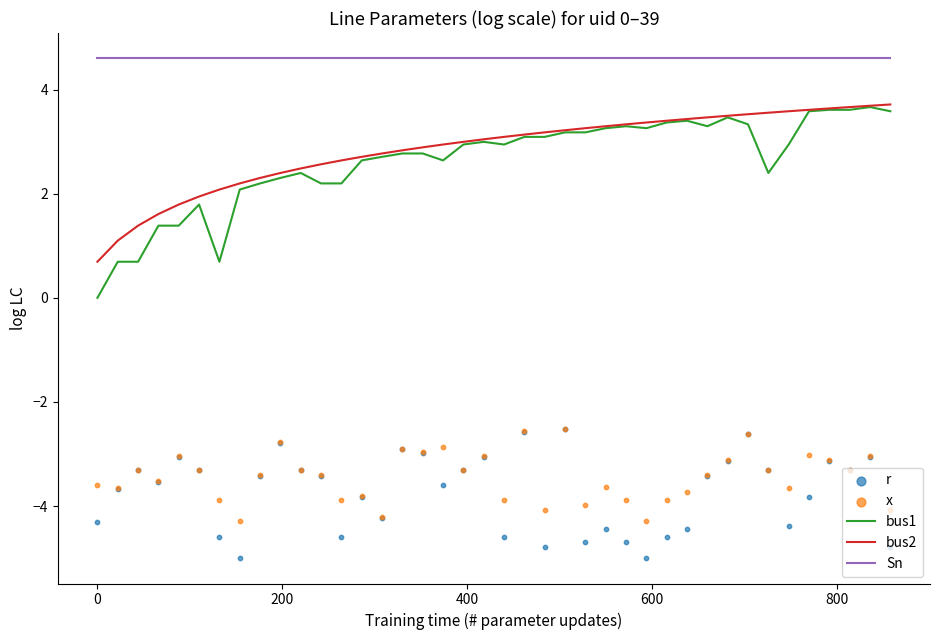

What are all the series names shown in the legend?

bus1, bus2, Sn, r, x